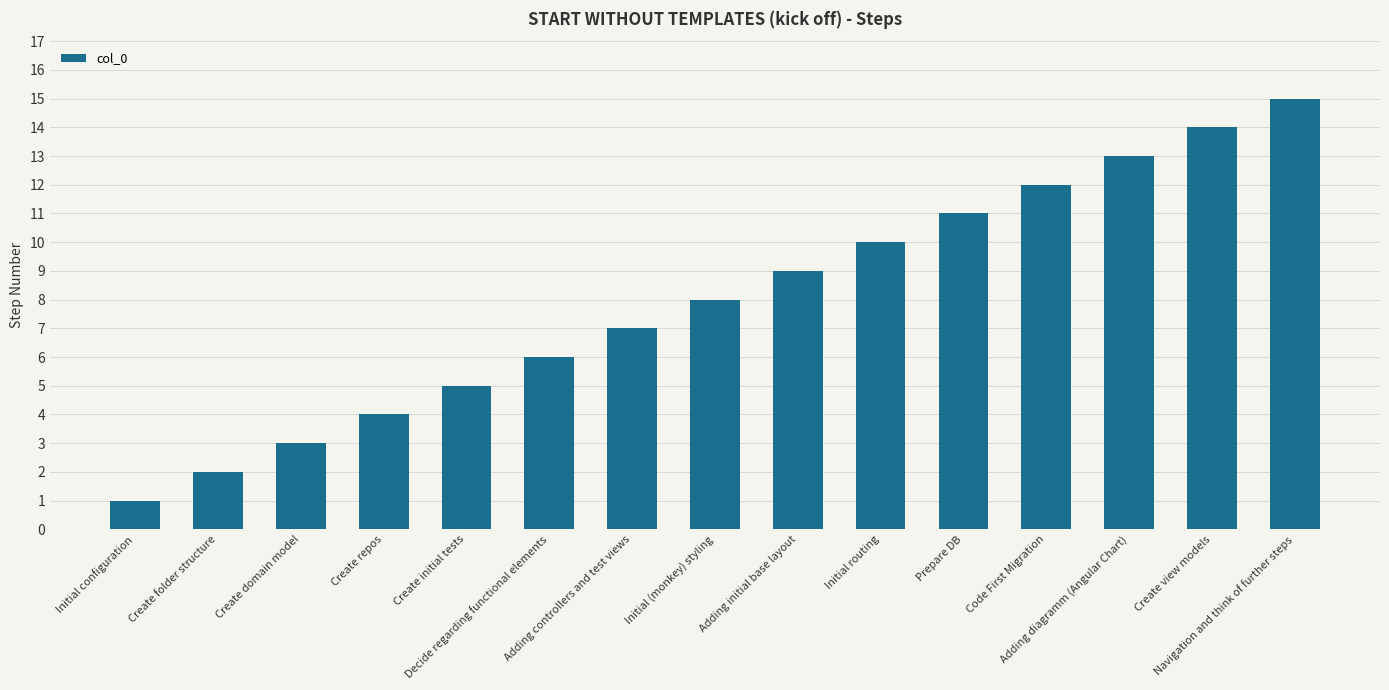

At which label is the value closest to 8?

Initial (monkey) styling